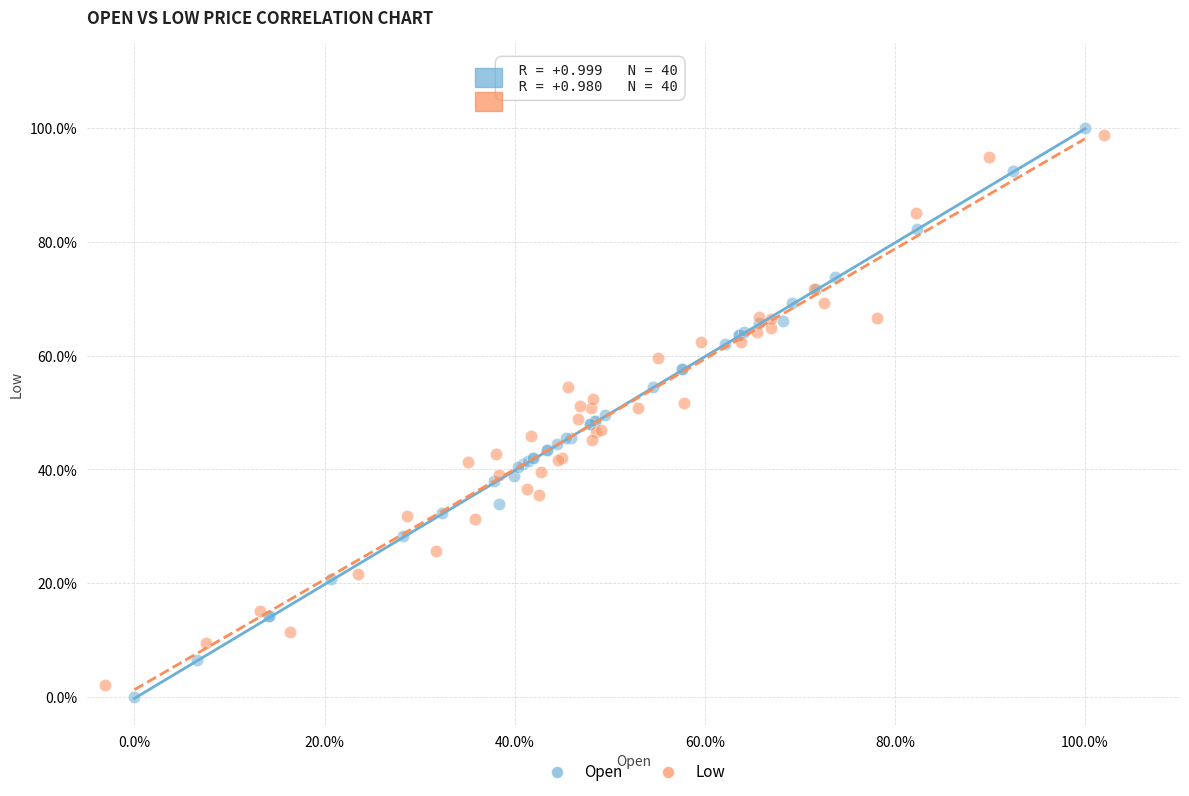

Which series reaches the minimum Y coordinate?

Open